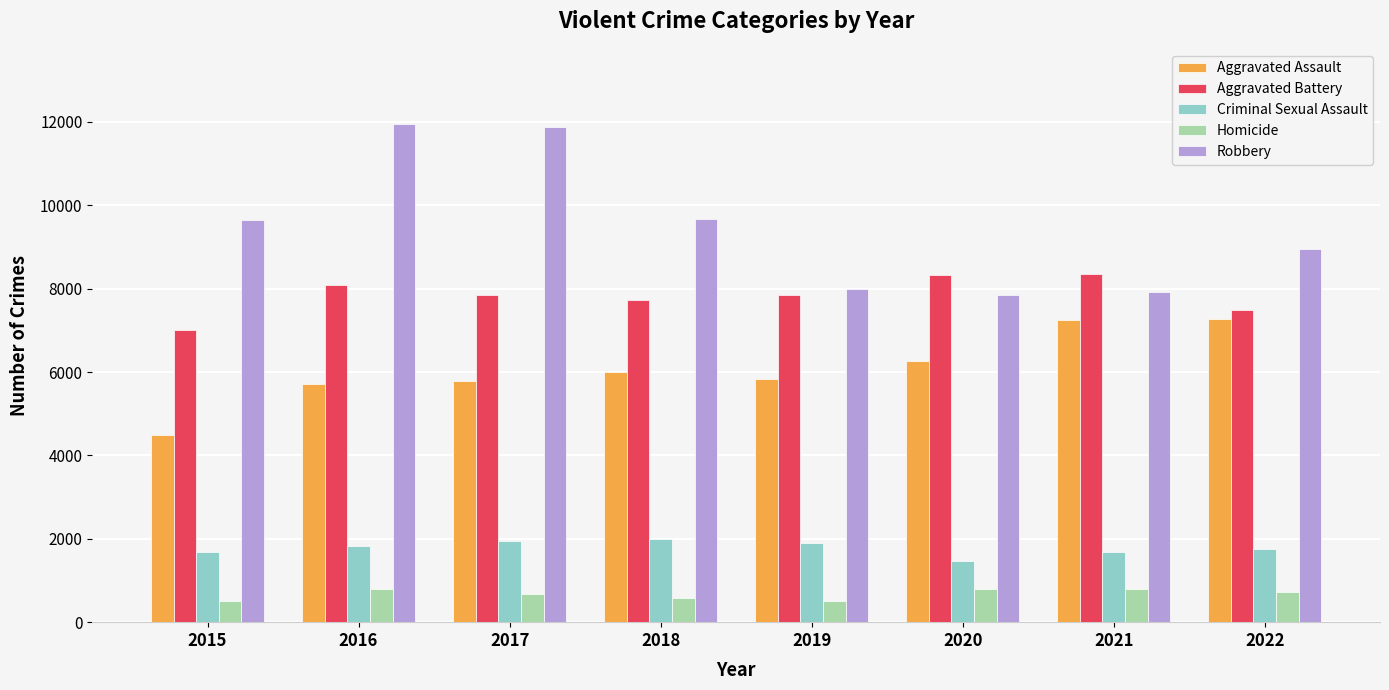

How many series are shown in this chart?

5